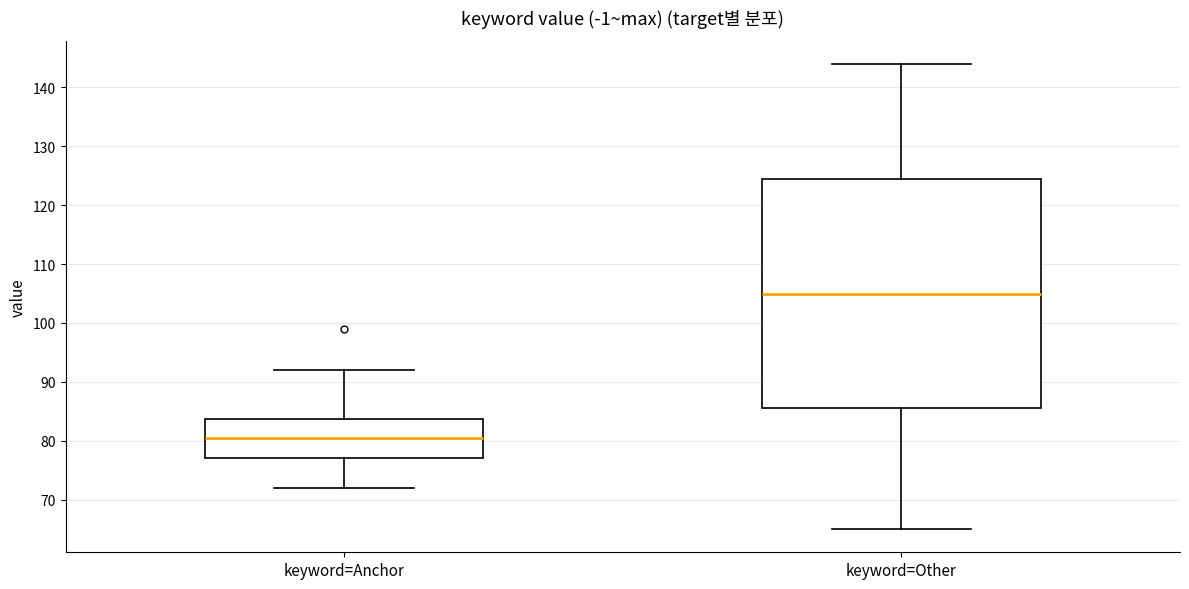

Which box is the tallest, from its lower edge to its upper edge?

keyword=Other